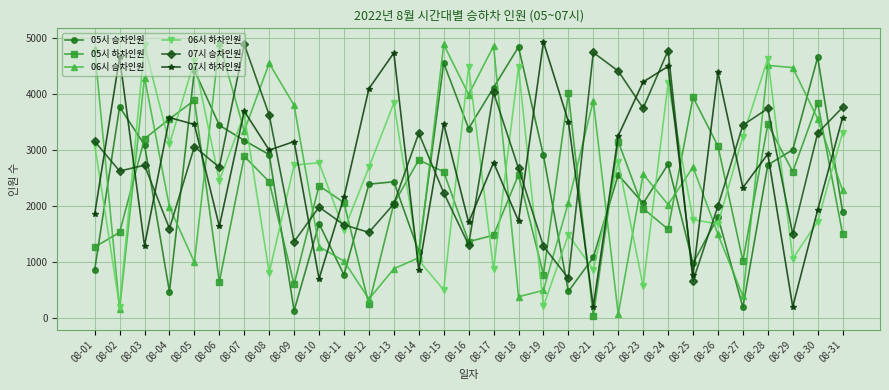

What is the greatest value displayed?

4931